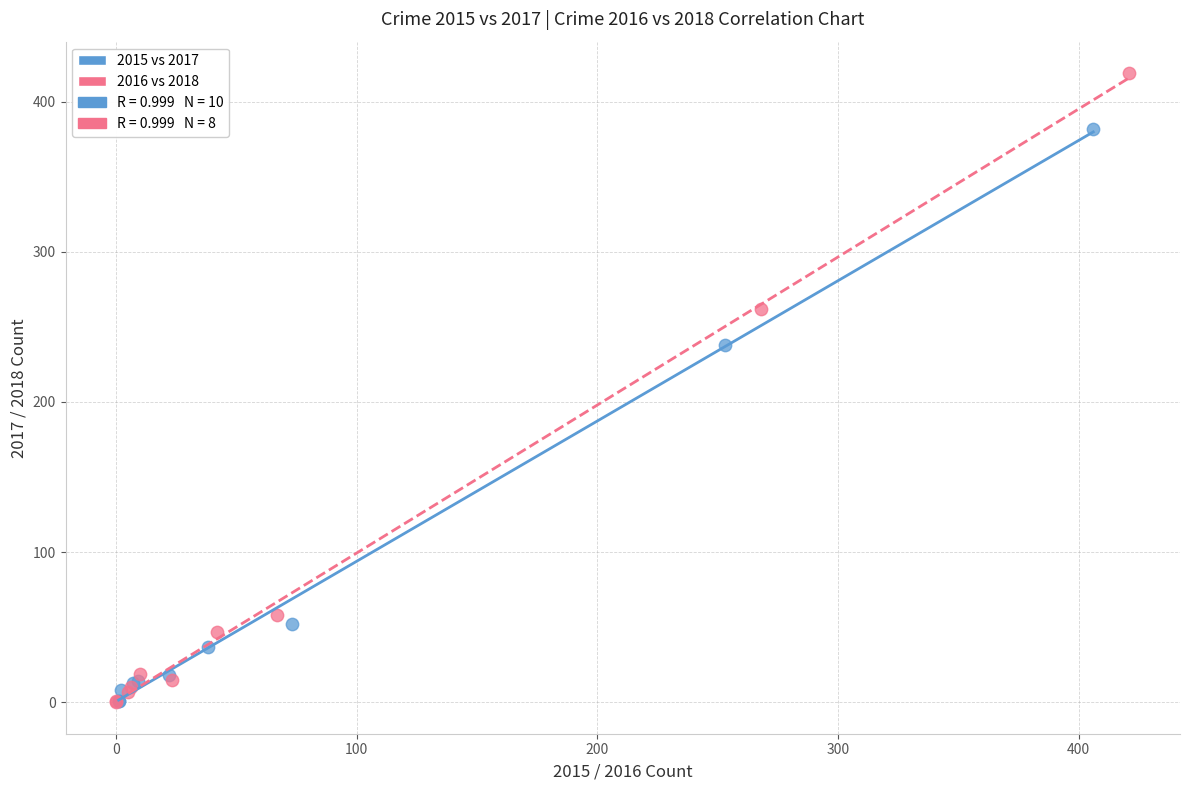

Which series contains the highest Y value?

2016 vs 2018